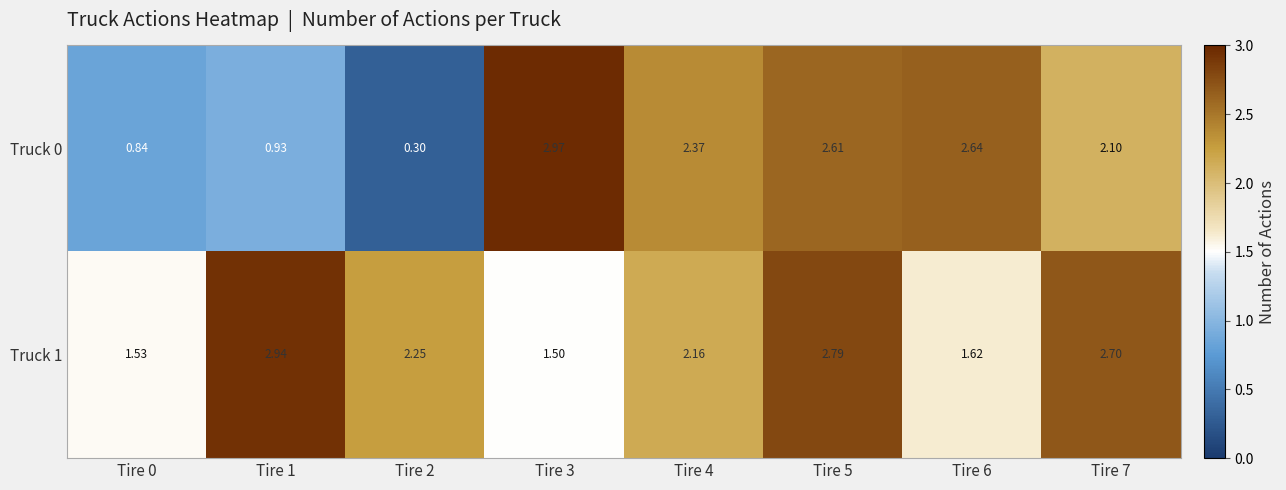

Is the value of Truck 1 at Tire 7 greater than the value of Truck 0 at Tire 3?

No